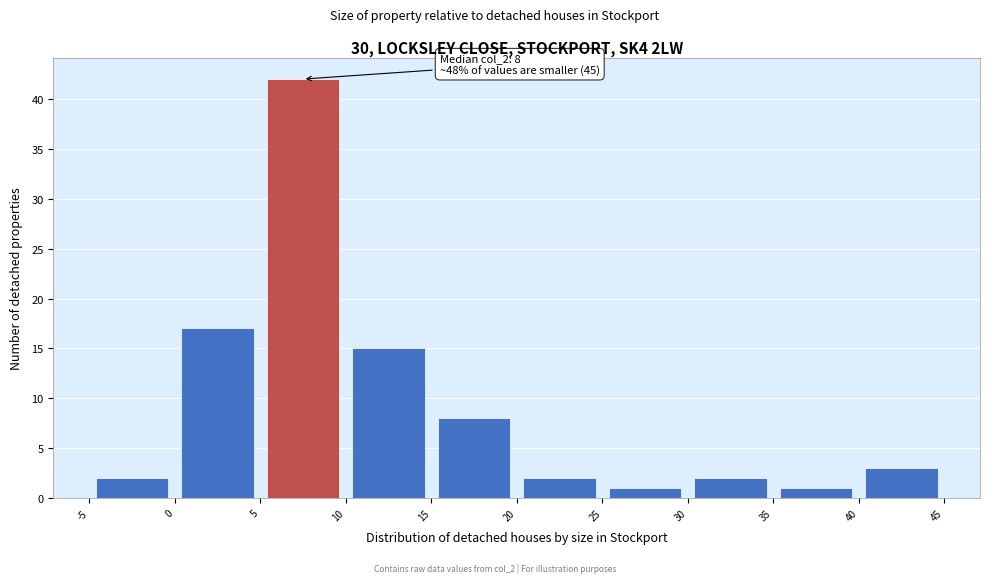

Over which range of the x-axis is the bar tallest?

5 to 10